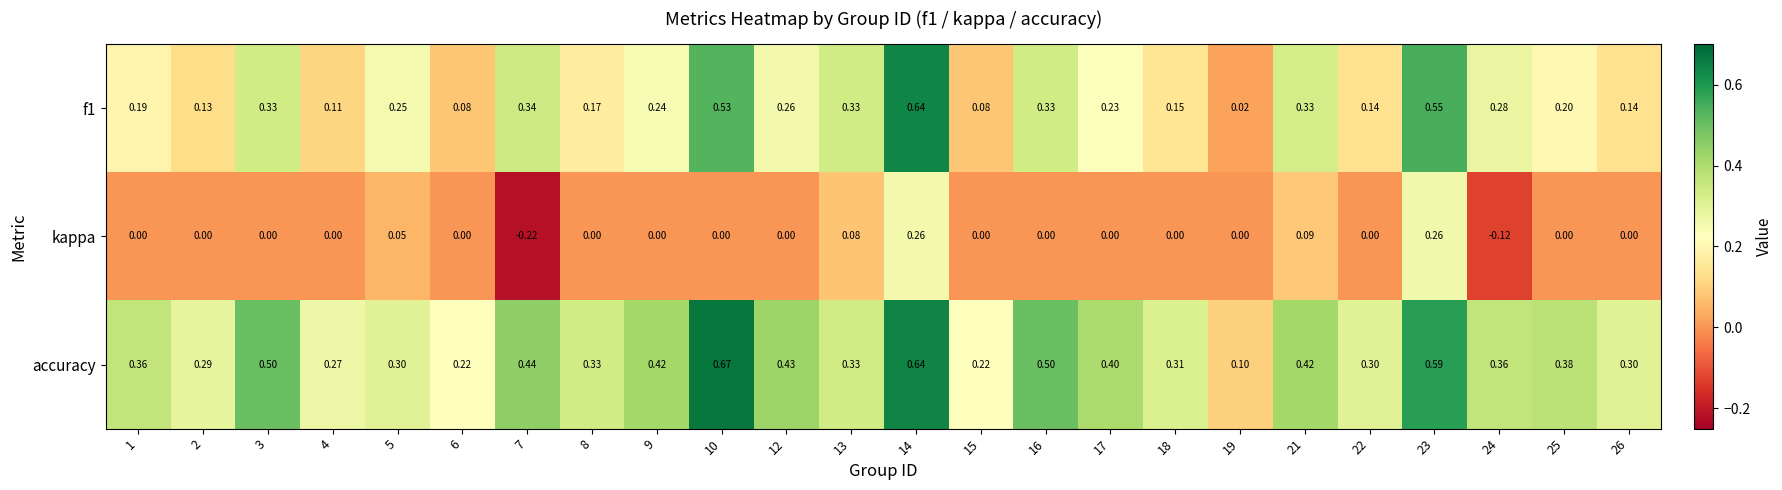

At which category does the chart reach its minimum across all series?

7